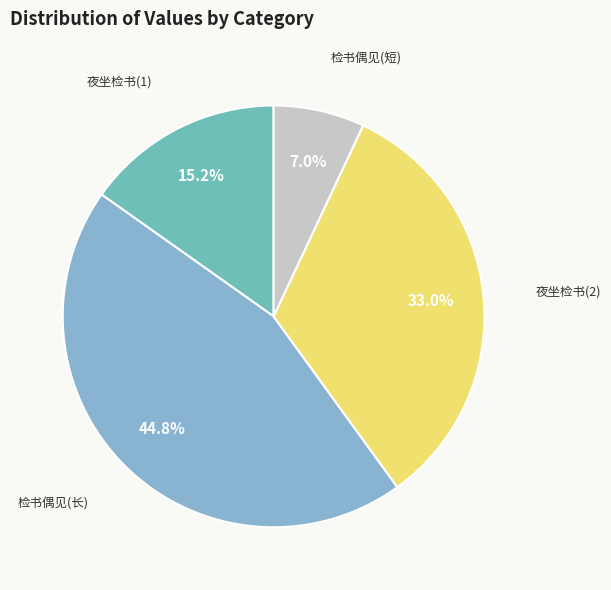

How many slices are in this pie chart?

4